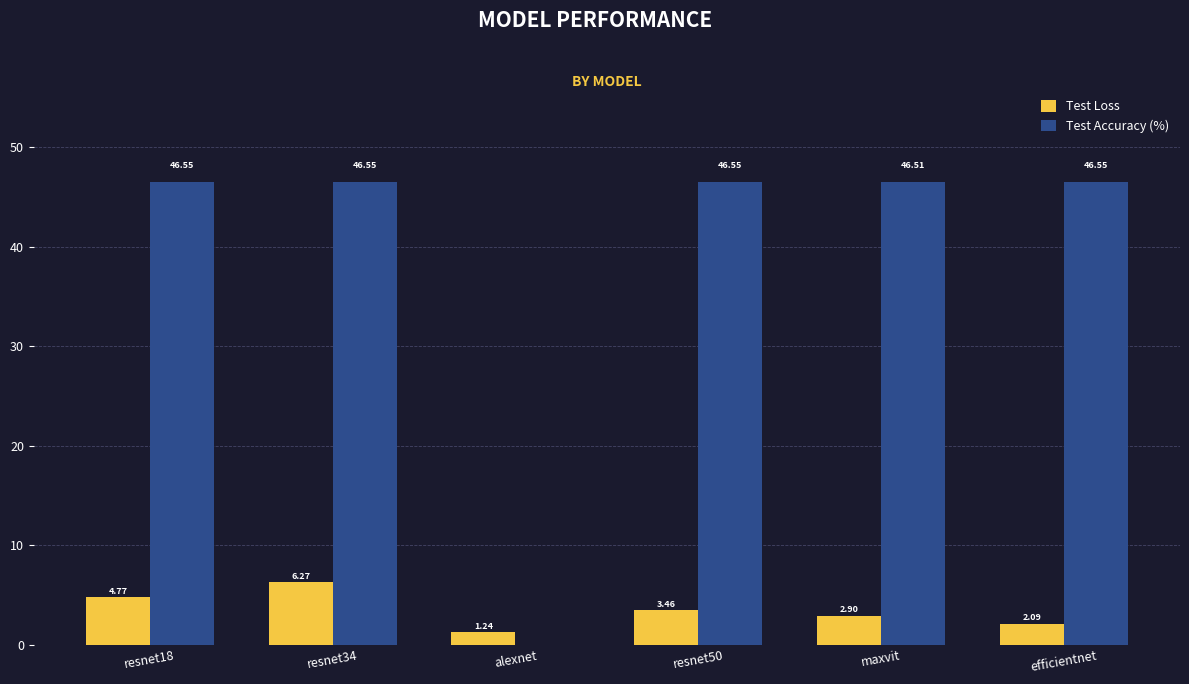

Between alexnet and efficientnet, which series saw the biggest shift?

Test Accuracy (%)